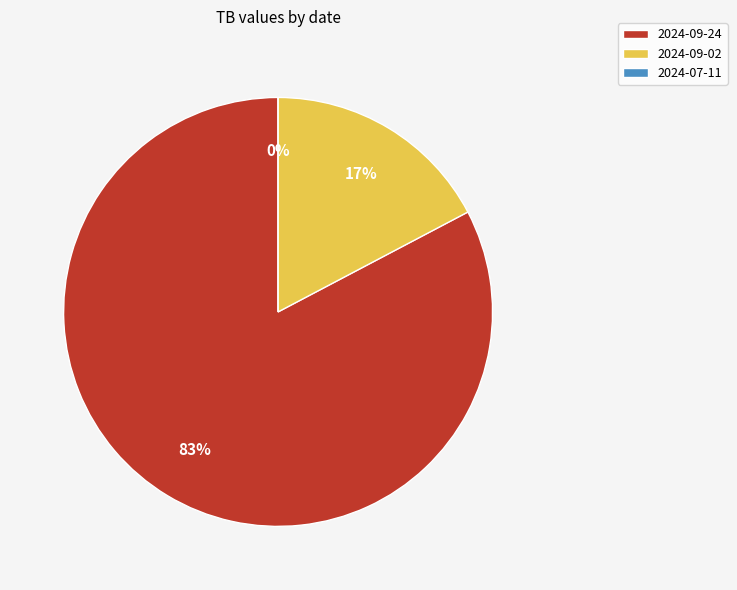

Between 2024-09-24 and 2024-07-11, which is larger?

2024-09-24